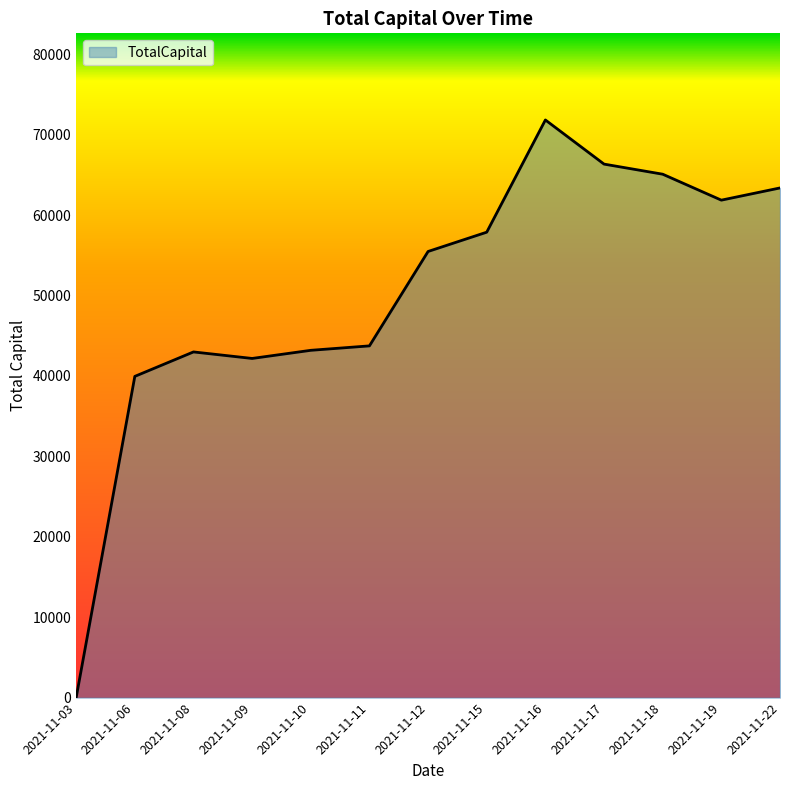

What is the difference between the values at 2021-11-12 and 2021-11-16?

16350.6